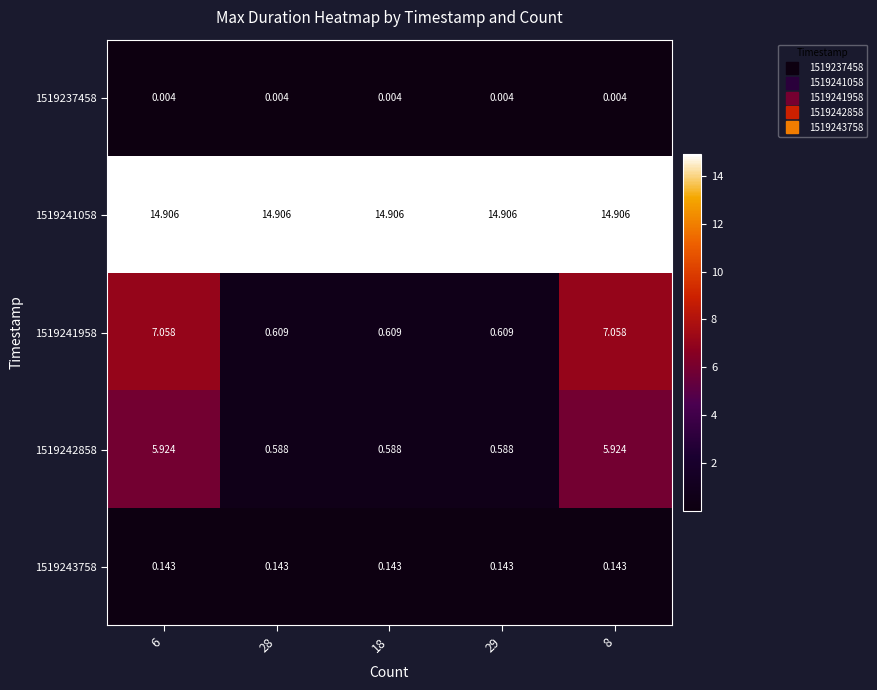

Is the value of 1519241958 at 8 greater than the value of 1519241058 at 18?

No